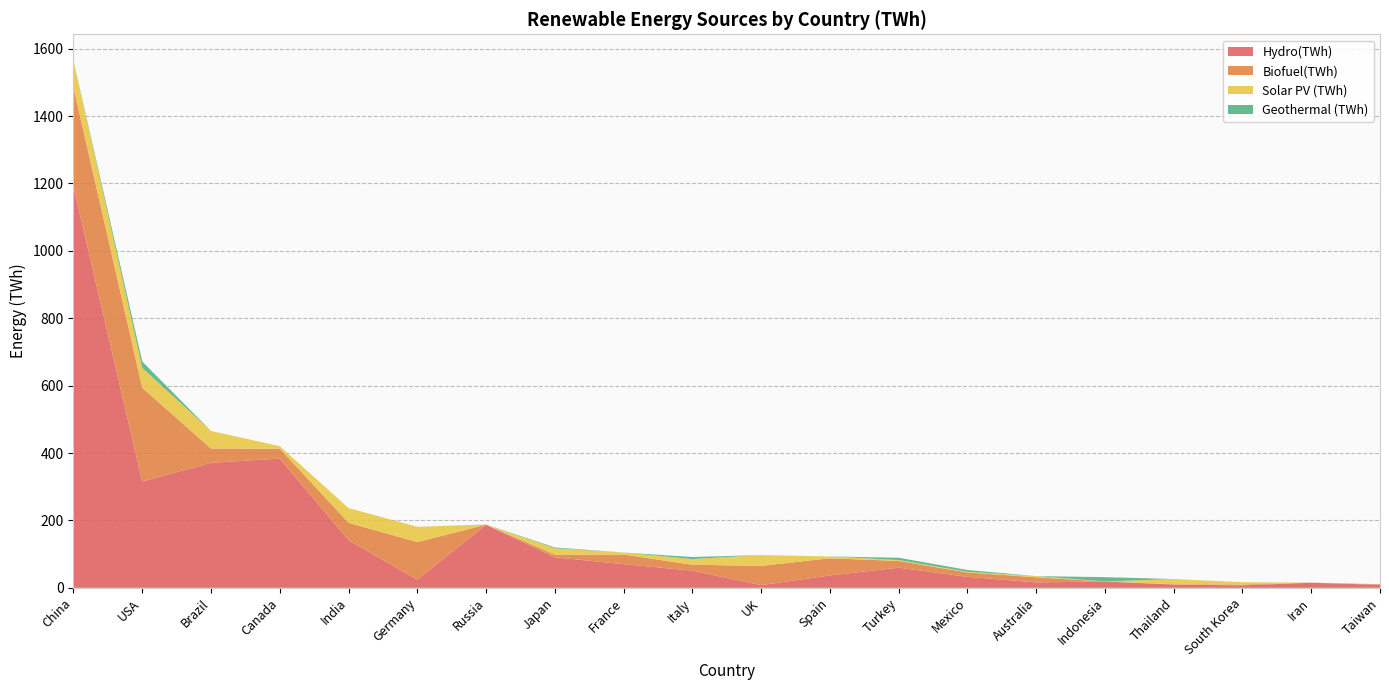

Reading right to left, what are all the values shown in this chart?

Hydro(TWh): 8.9	15.1	7.3	9.5	18.6	16.0	32.5	59.7	36.7	8.0	50.9	70.1	90.7	187.1	24.2	141.8	383.5	370.9	315.6	1189.8
Biofuel(TWh): 1.7	0.3	2.5	1.1	0.0	15.2	13.1	19.9	50.8	57.1	17.5	28.5	7.6	0.1	111.6	51.1	29.6	42.4	277.9	295.0
Solar PV (TWh): 0.1	0.0	6.8	15.4	0.2	3.5	1.9	2.6	5.5	32.1	16.9	5.9	19.0	0.1	45.1	43.8	7.1	52.2	59.0	79.4
Geothermal (TWh): 0.0	0.0	0.0	0.0	12.8	0.0	5.4	6.9	0.0	0.0	6.1	0.1	2.4	0.4	0.2	0.0	0.0	0.0	19.0	0.1